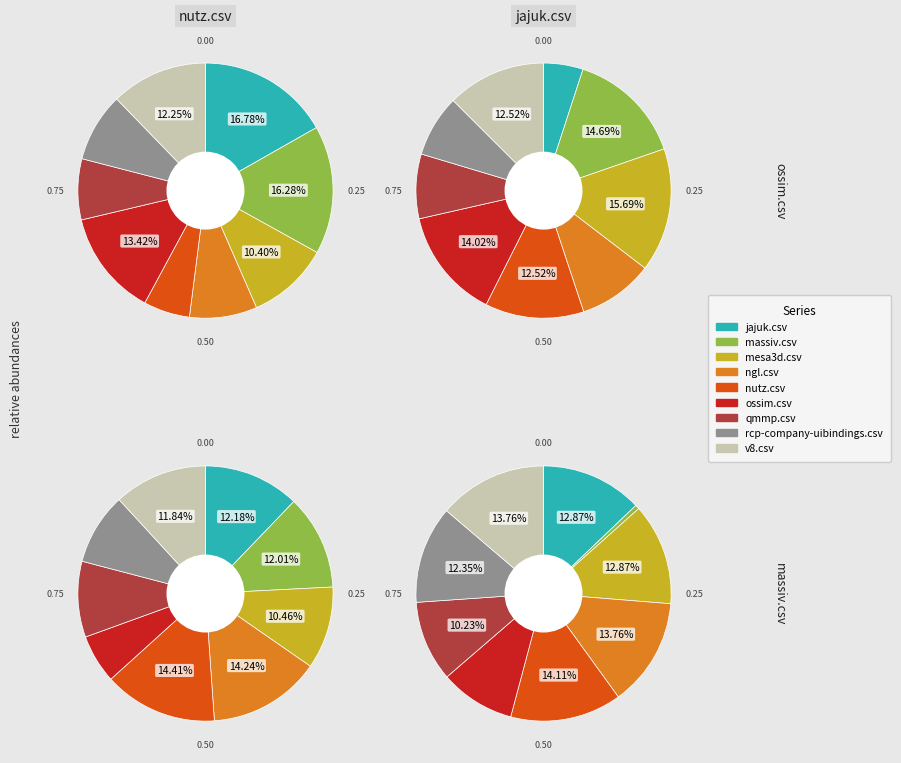

Which slice is the smallest?

massiv.csv